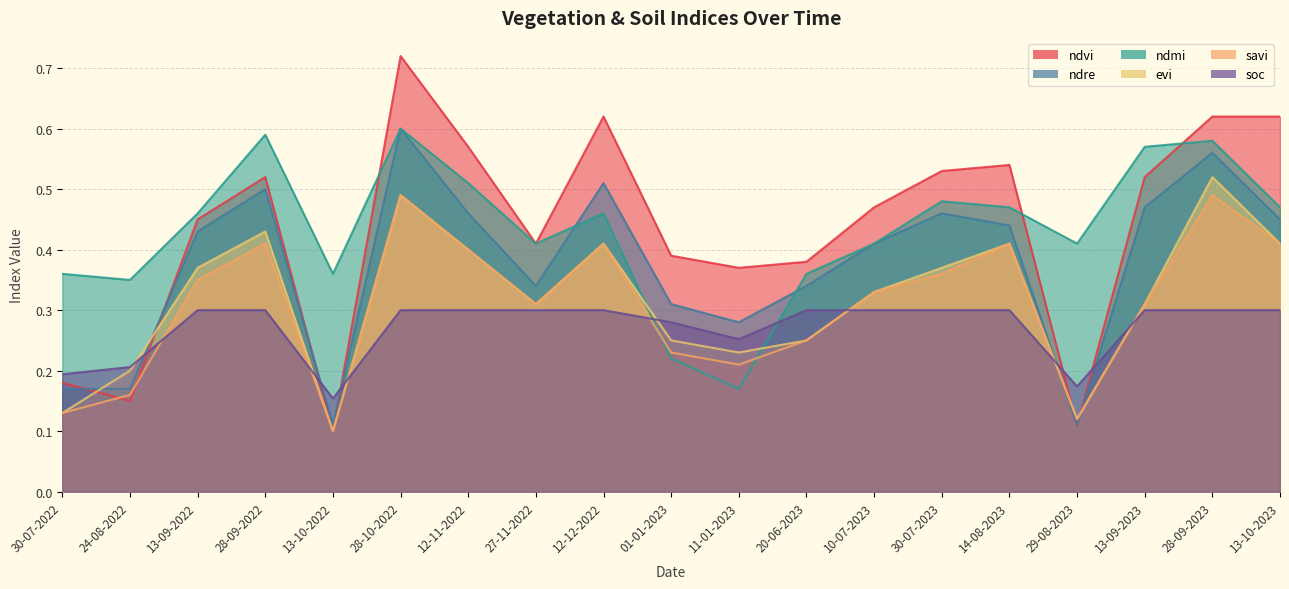

At which label is ndre closest to 0?

13-10-2022